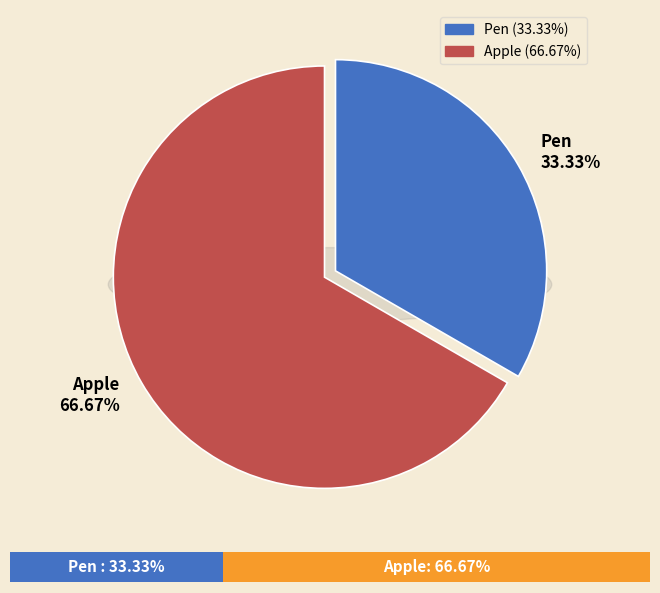

To the nearest percent, what portion does Apple represent?

67%